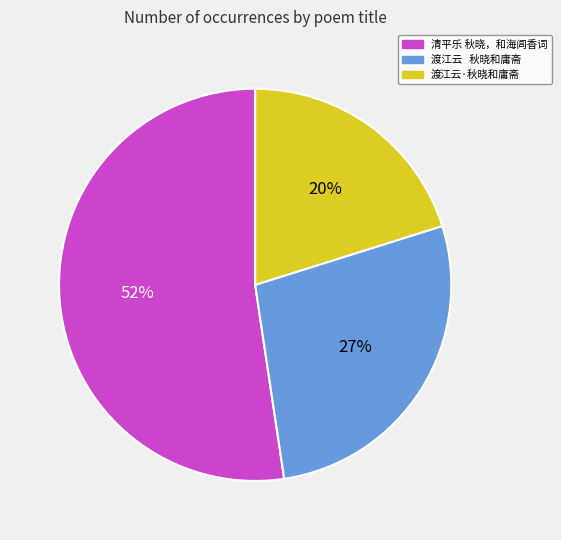

Which has a higher value, 清平乐 秋晓，和海闾香词 or 渡江云·秋晓和庸斋?

清平乐 秋晓，和海闾香词